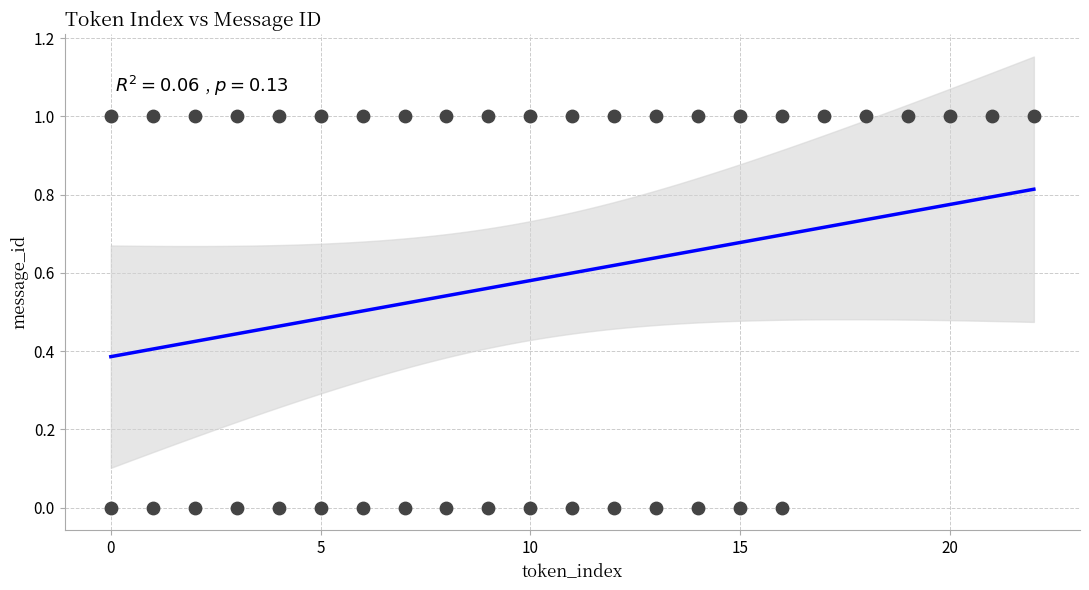

What is the range of X values (max minus min)?

22